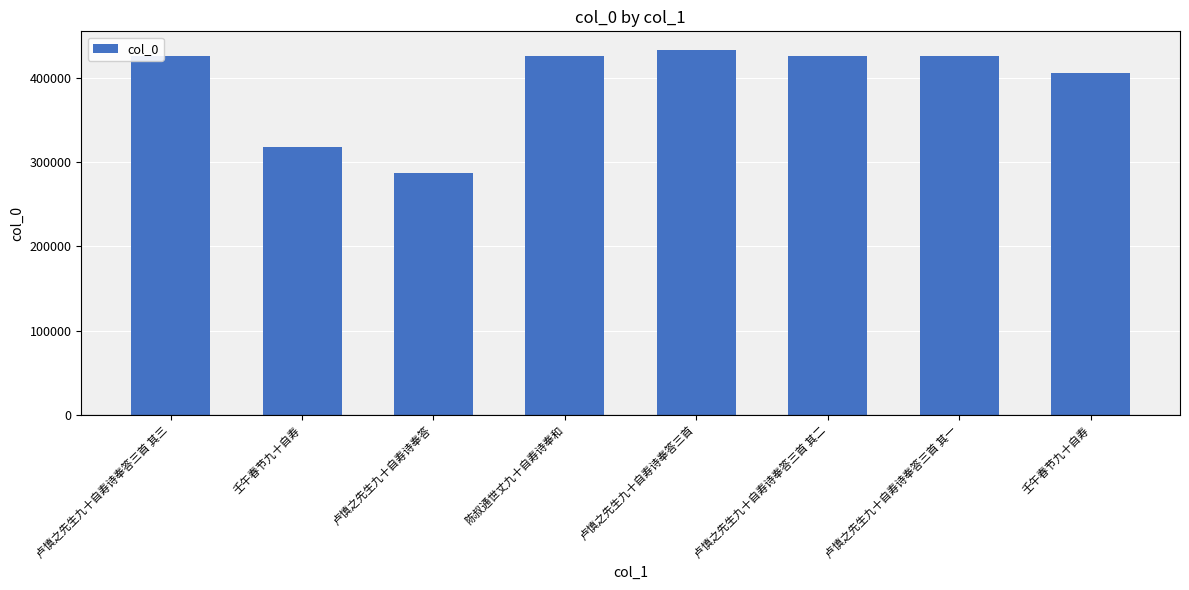

How many values are below 425878?

4